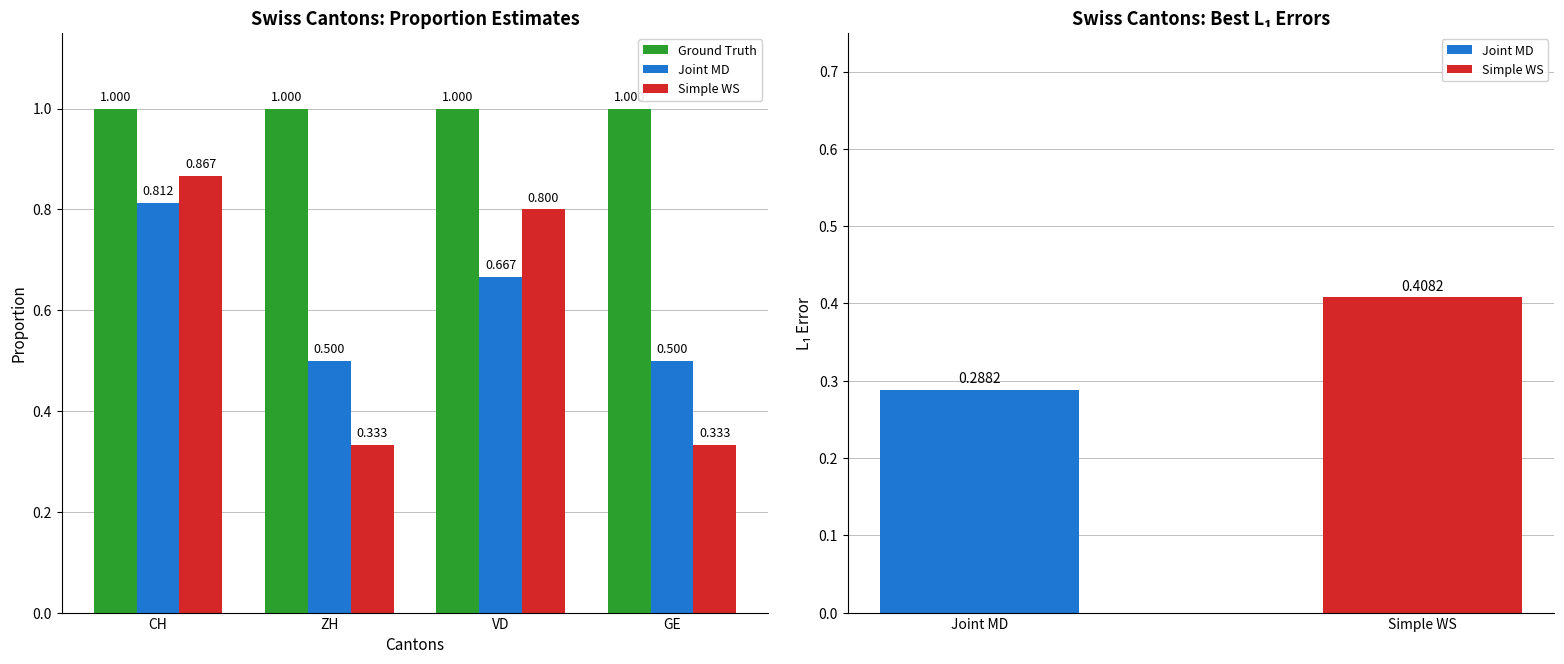

The value of Joint MD at ZH is 0.5. True or false?

True